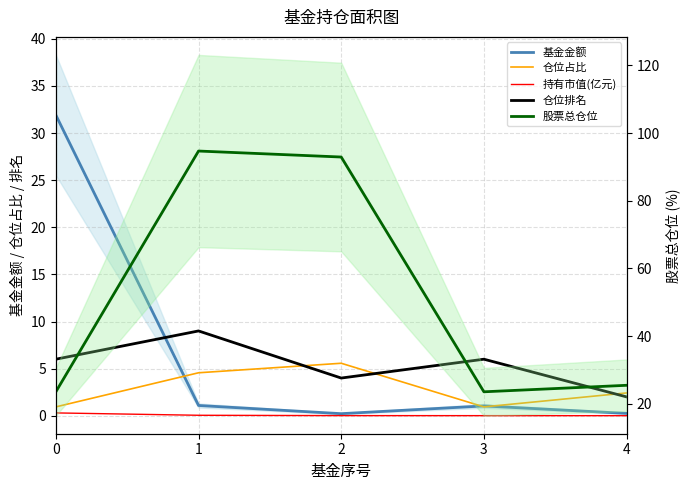

True or false: 仓位占比 has a value of 0.3 at 0.

False